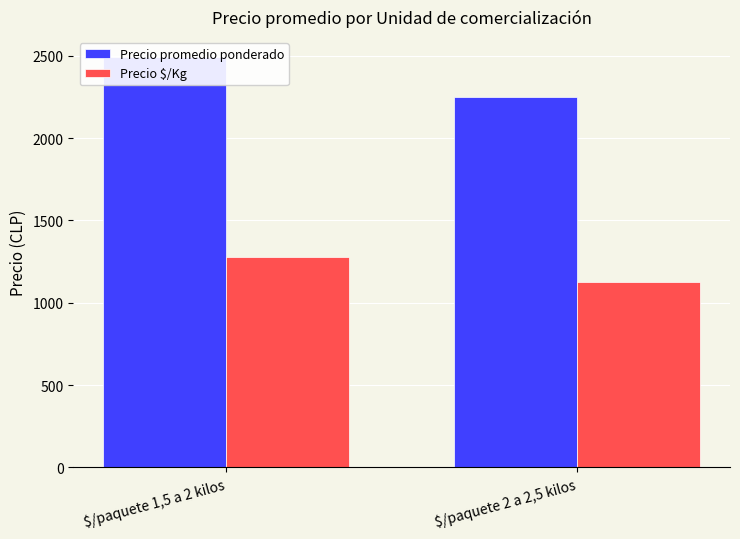

Reading left to right, list all the values displayed in this chart.

Precio promedio ponderado: 2490	2250
Precio $/Kg: 1276	1125